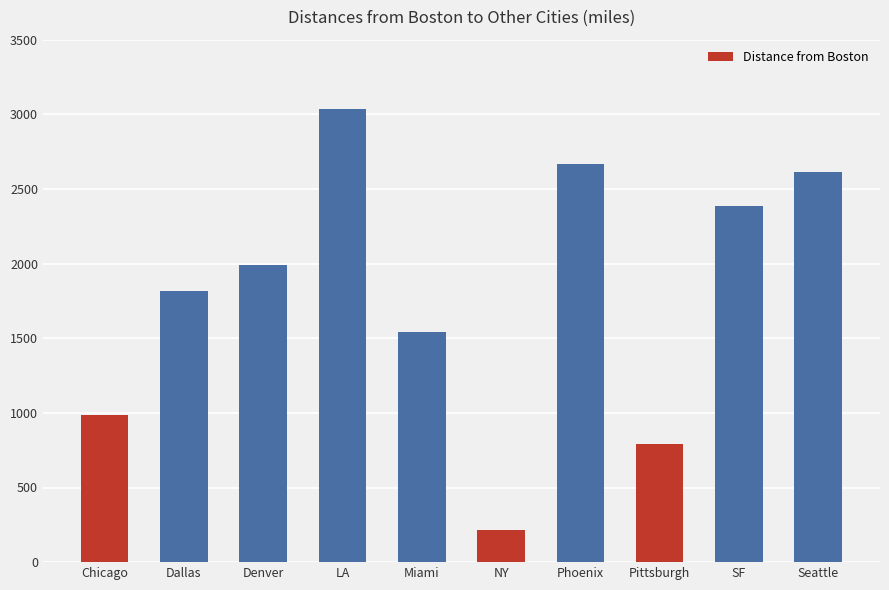

The value at Phoenix is 2664. True or false?

True